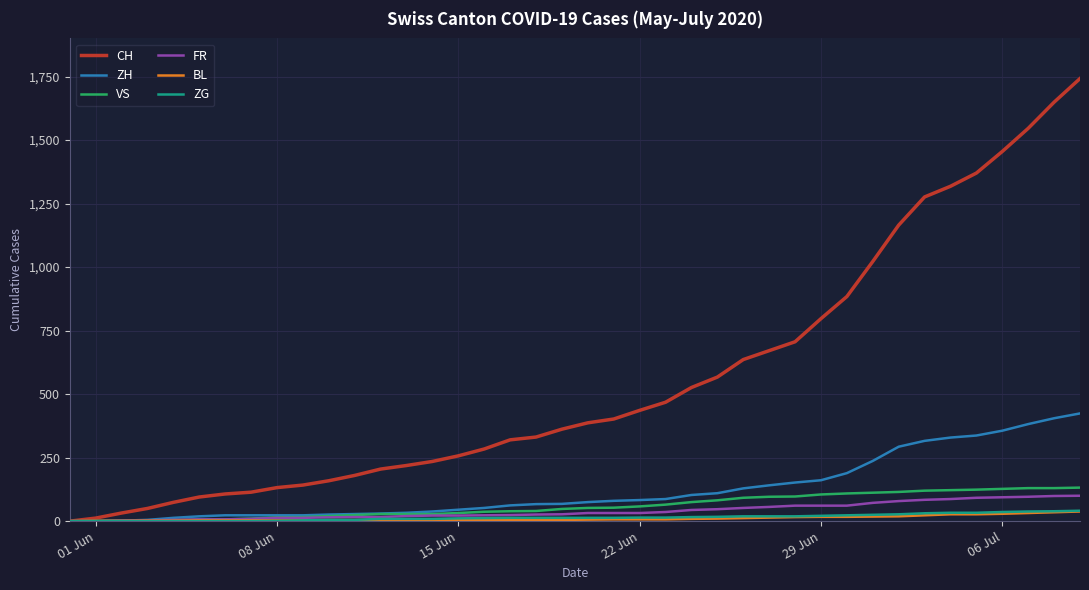

Which series has the largest range (max minus min)?

CH